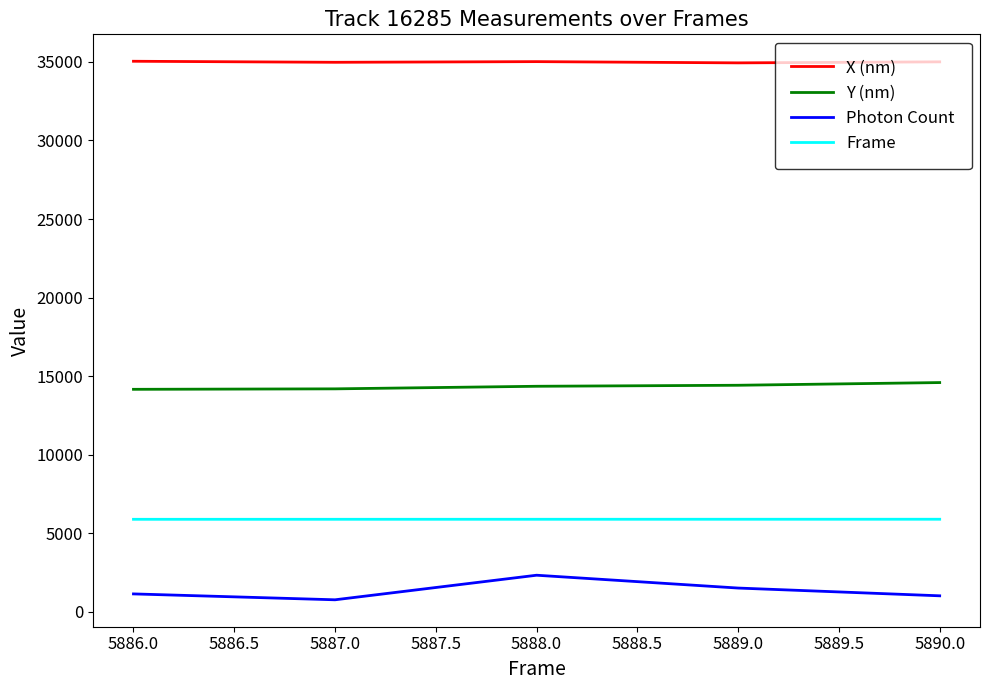

Which series has the largest total across all categories?

X (nm)